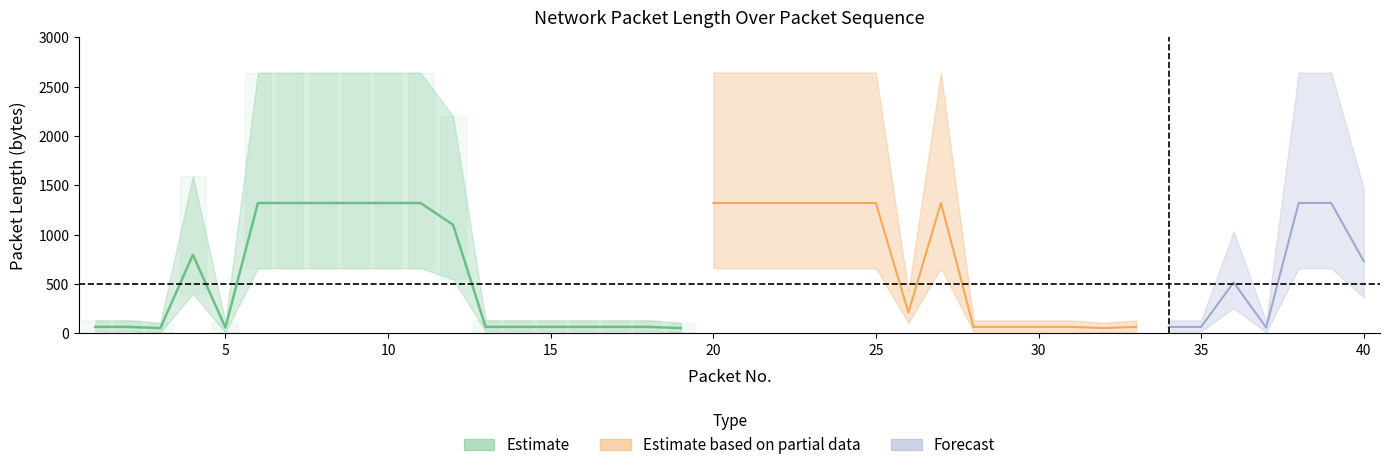

True or false: TCP_len_lower and TCP_len cross at least once.

False